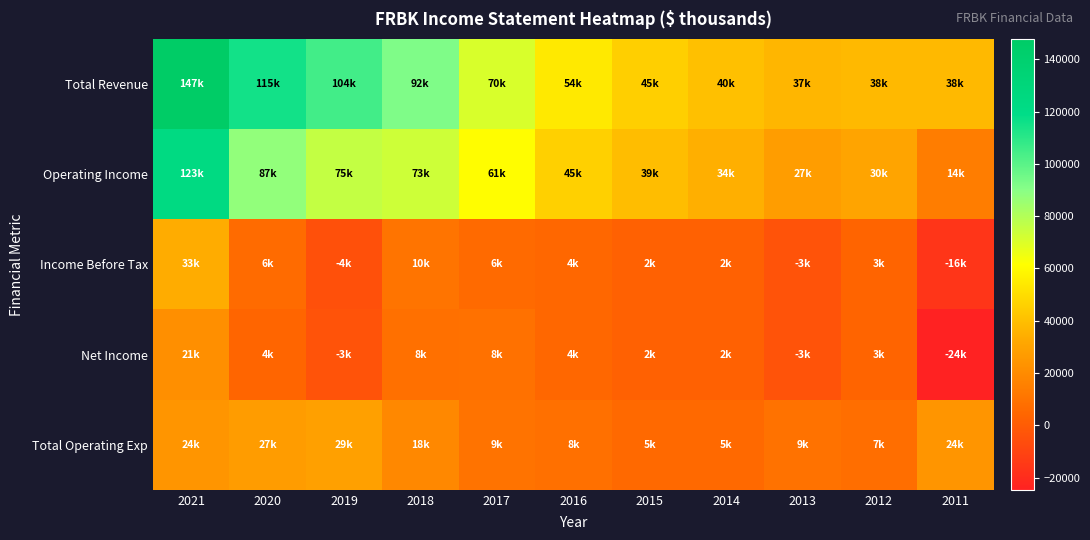

How many series are shown in this chart?

5